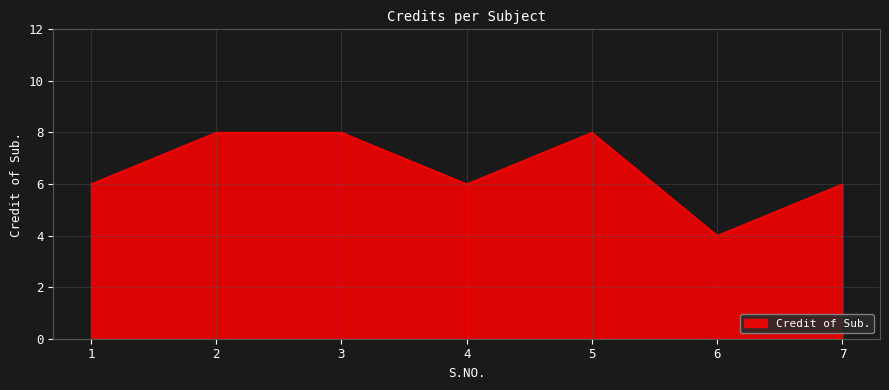

Is it true that the value at 2 is 8?

True